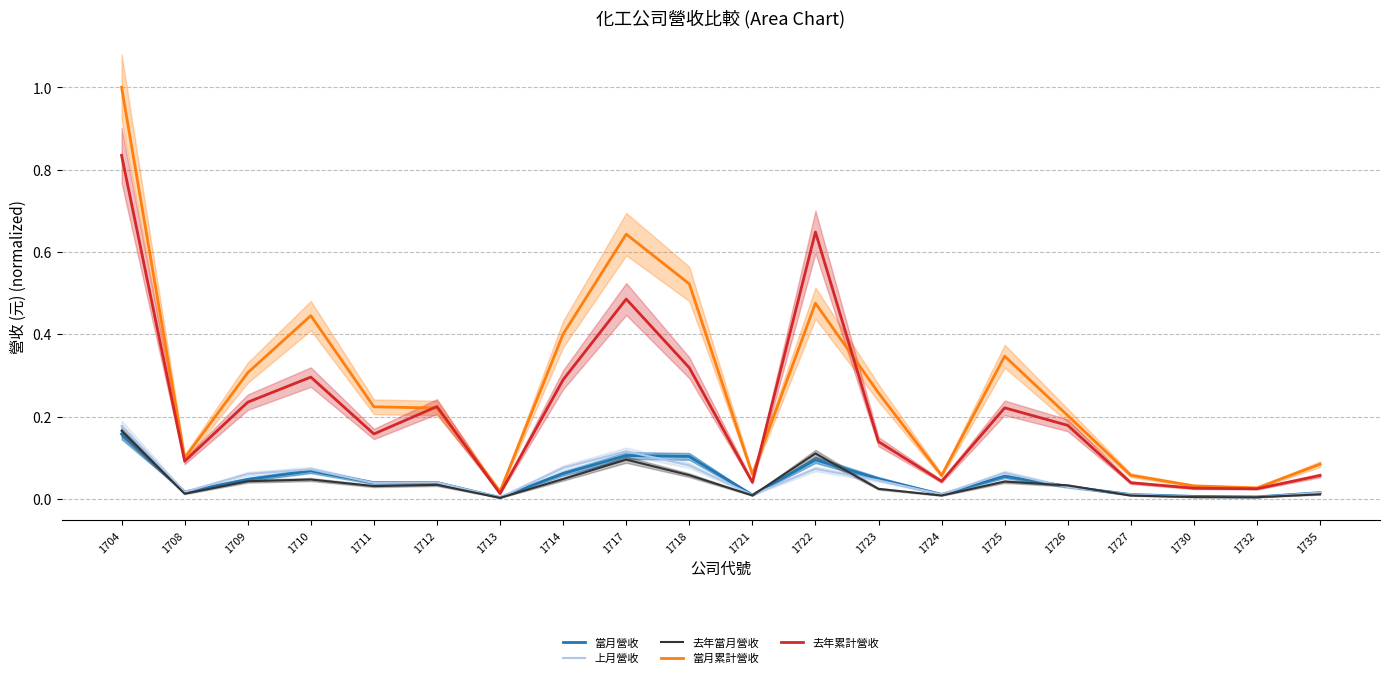

Does the chart display data point markers on the line(s)?

No